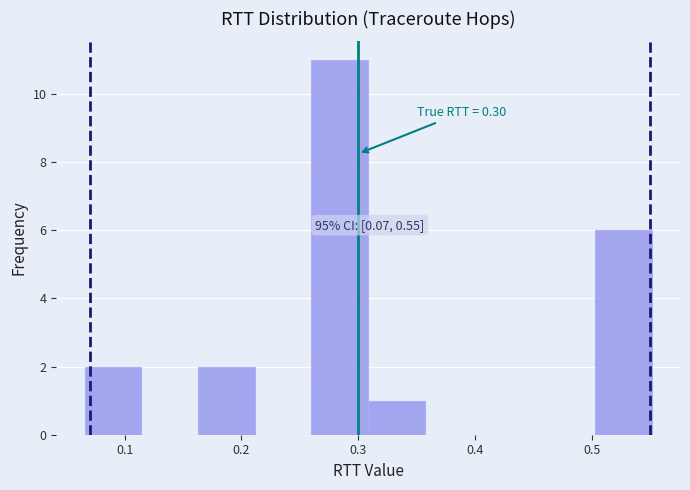

Which range on the x-axis has the tallest bar?

0.26 to 0.31